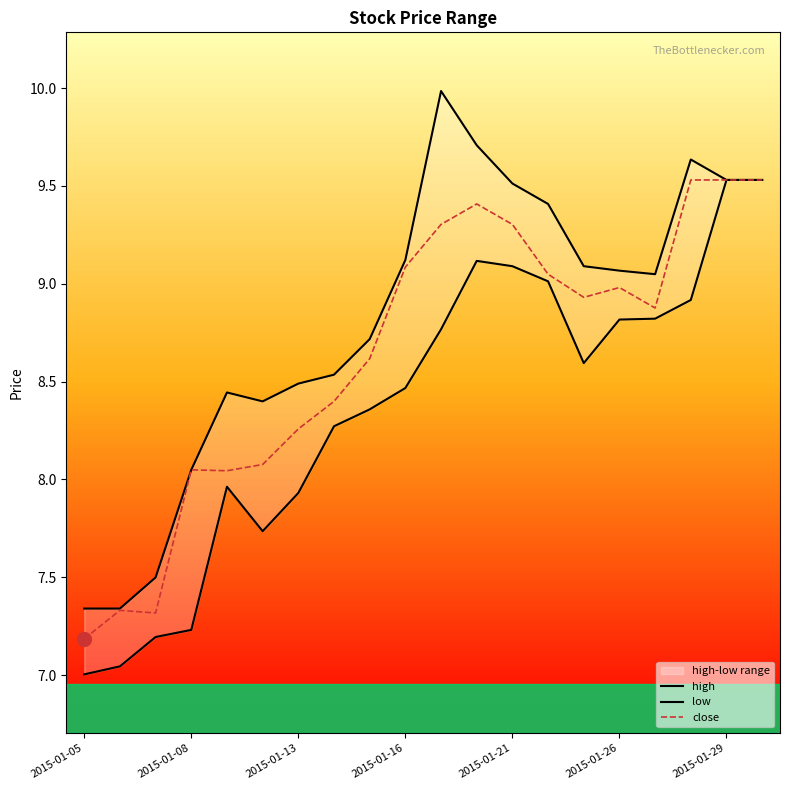

Where does the close series first go above 8?

2015-01-08